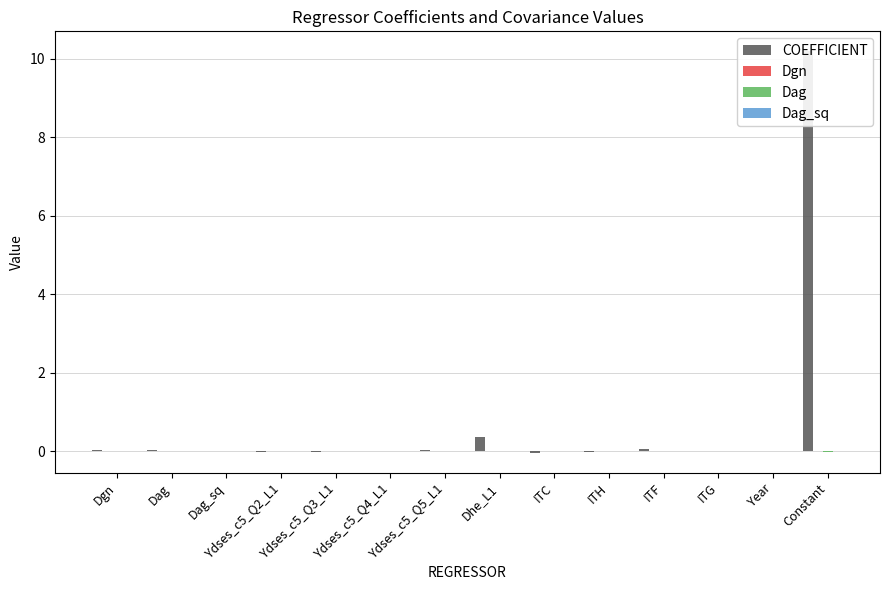

Which series has the largest total across all categories?

COEFFICIENT